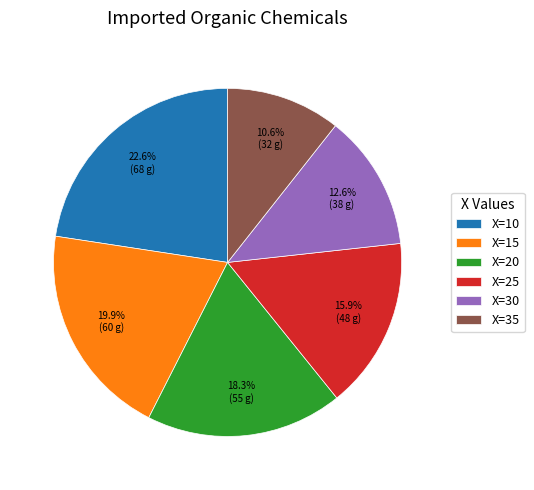

Does X=15 account for over 50% of the chart?

No